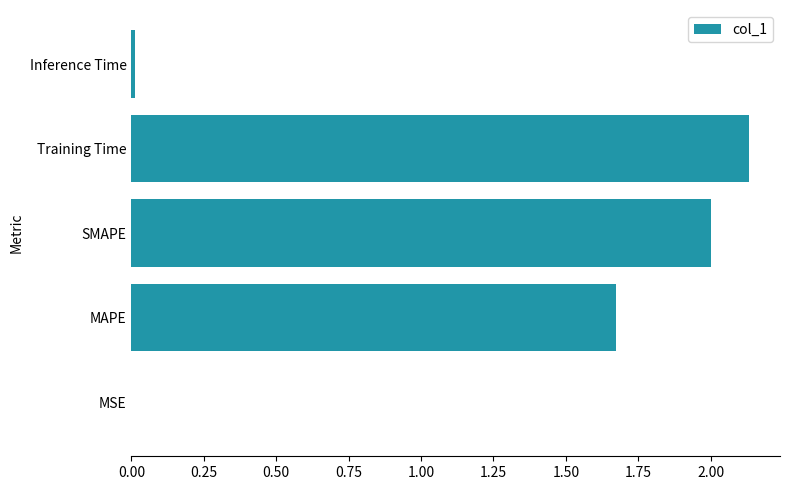

The value at MSE is 0.0. True or false?

True